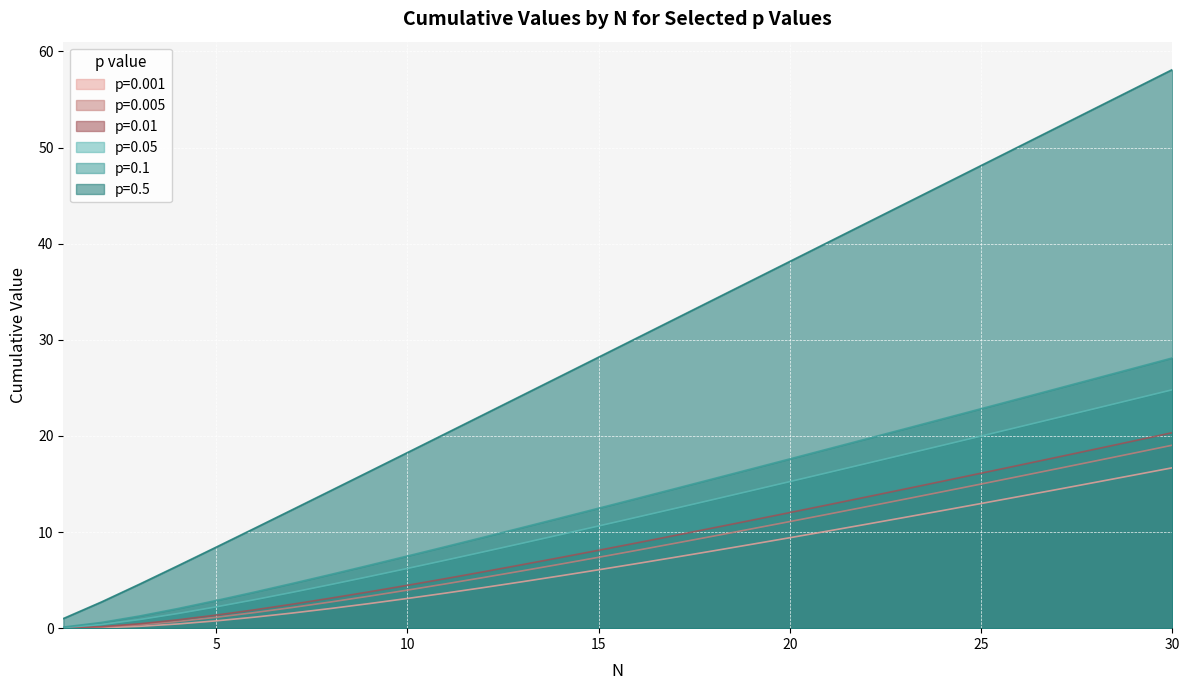

True or false: p=0.005 has more than 0 points higher than both neighbors.

False